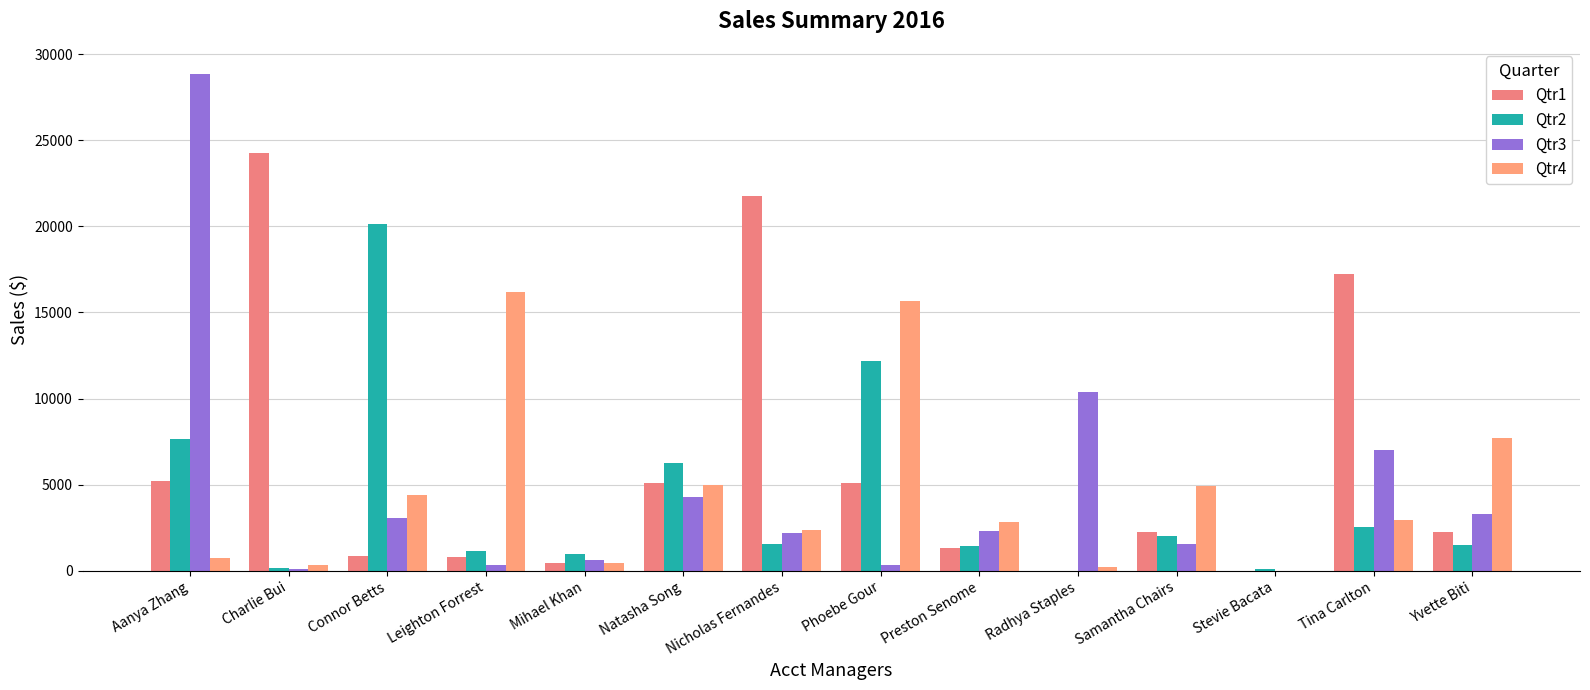

What is the maximum value shown in the chart?

28867.3